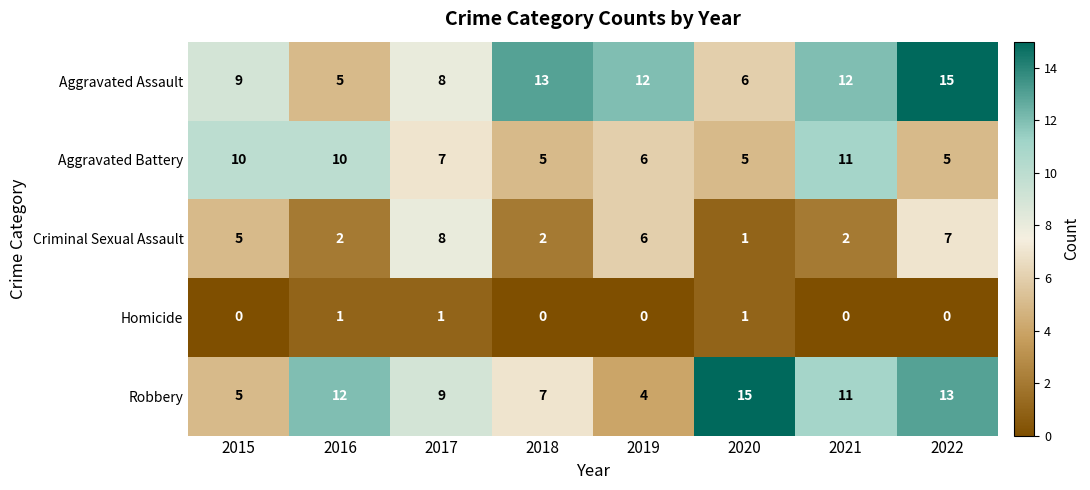

What is the difference between the Aggravated Battery values at 2018 and 2015?

5